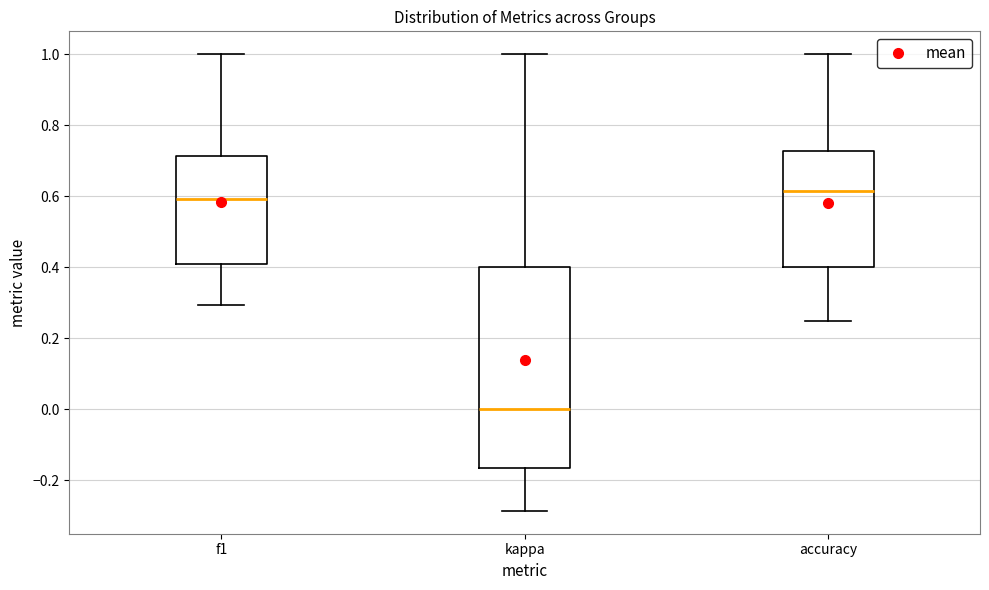

Comparing the boxes themselves (not the whiskers), which one is the tallest?

kappa